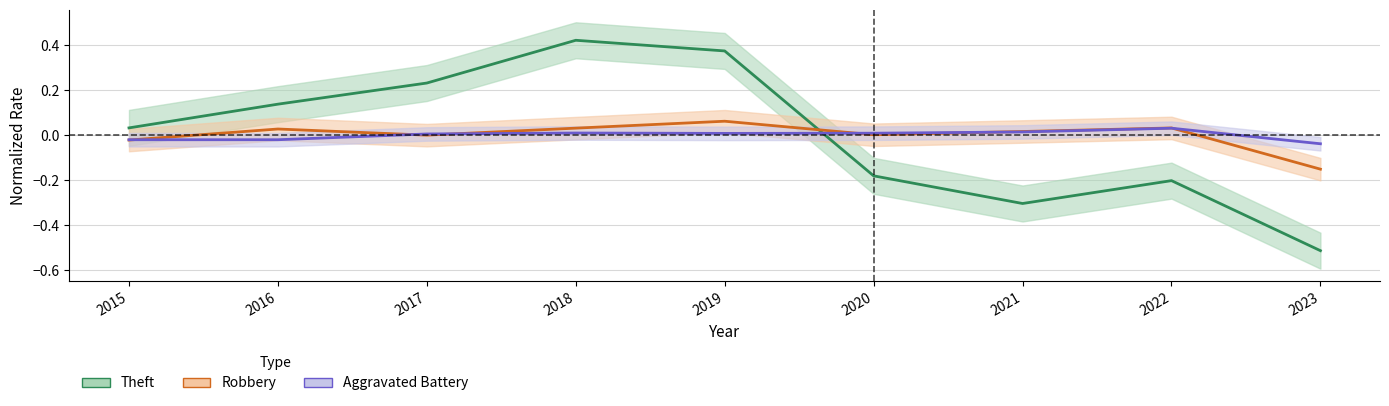

Which series changed the most between 2016 and 2017?

Theft